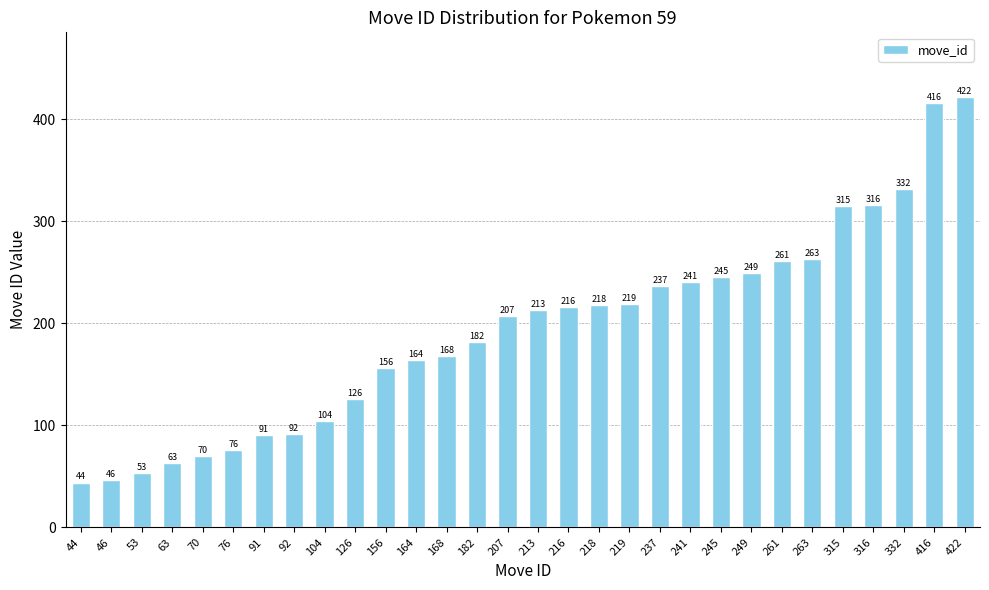

Where is the data nearest to the value 233?

237